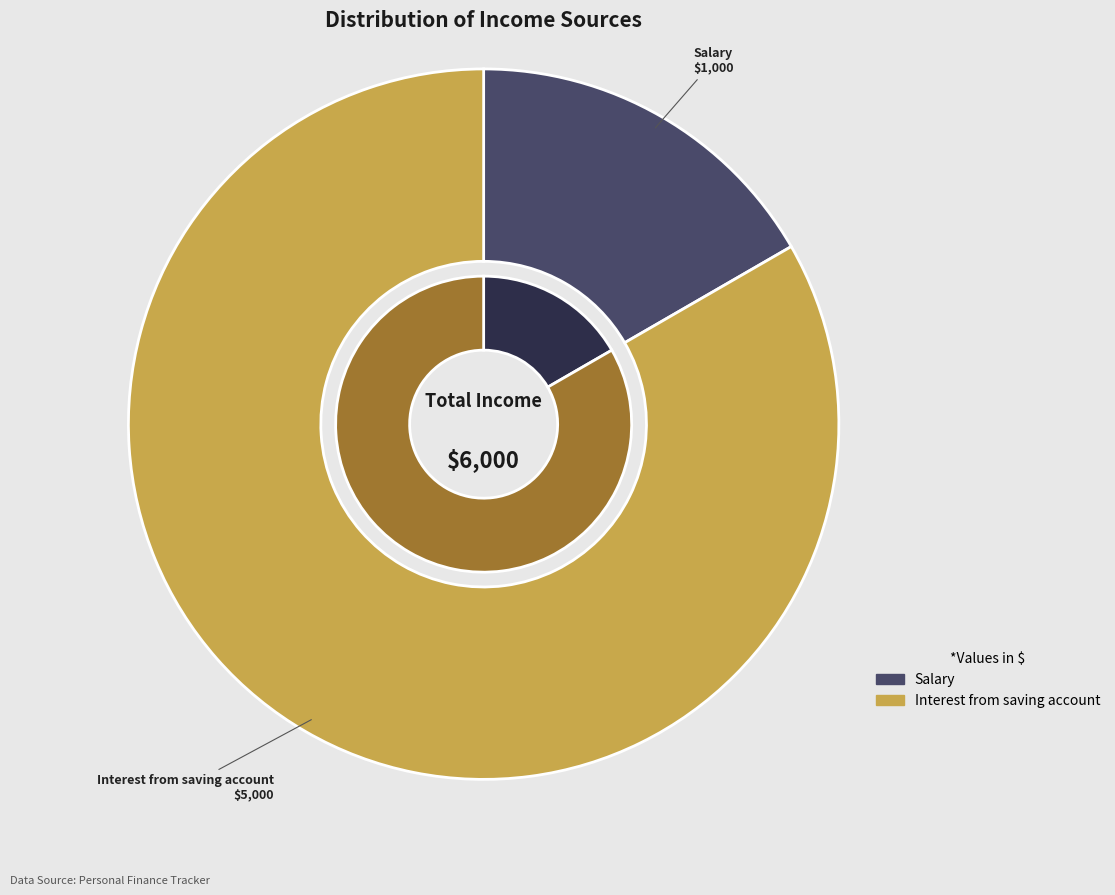

Which slice is the smallest?

Salary